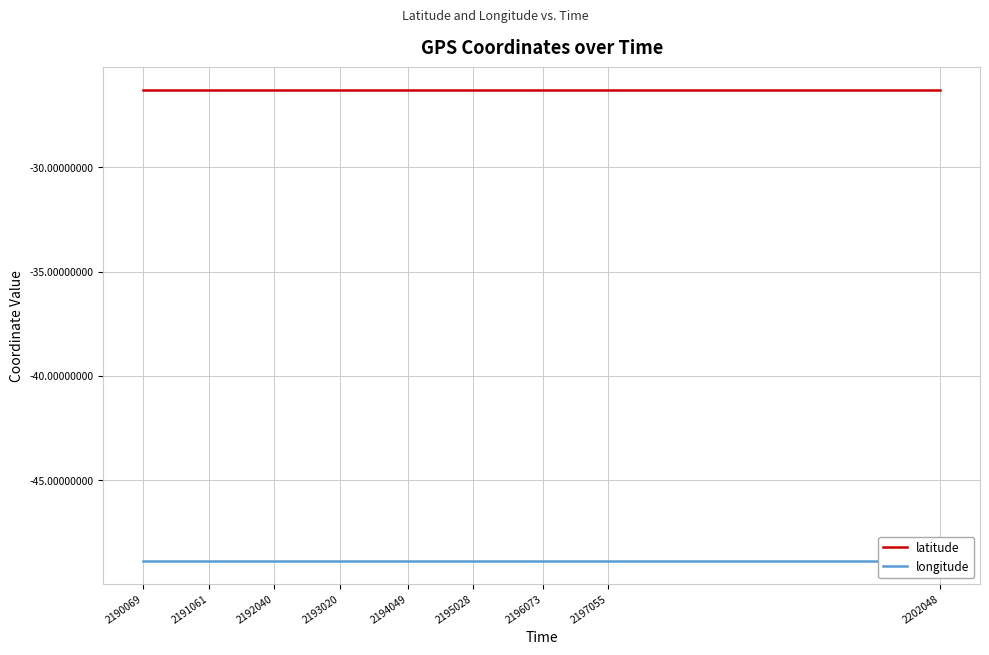

The latitude series shows -26.3 at 2195028. True or false?

True